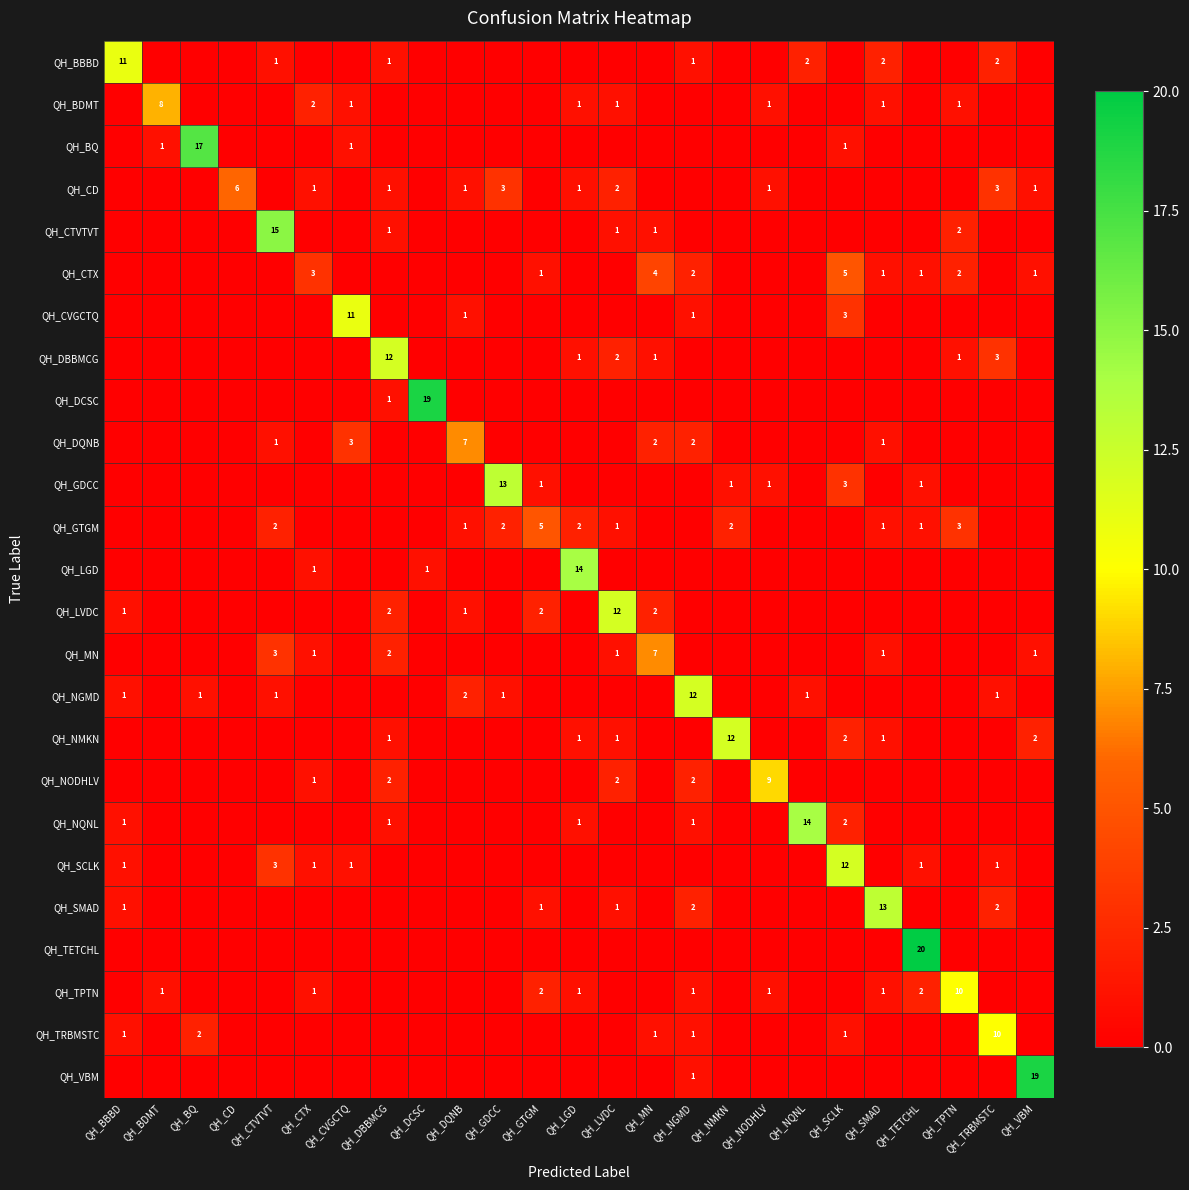

The QH_NMKN series shows 1 at QH_LGD. True or false?

True